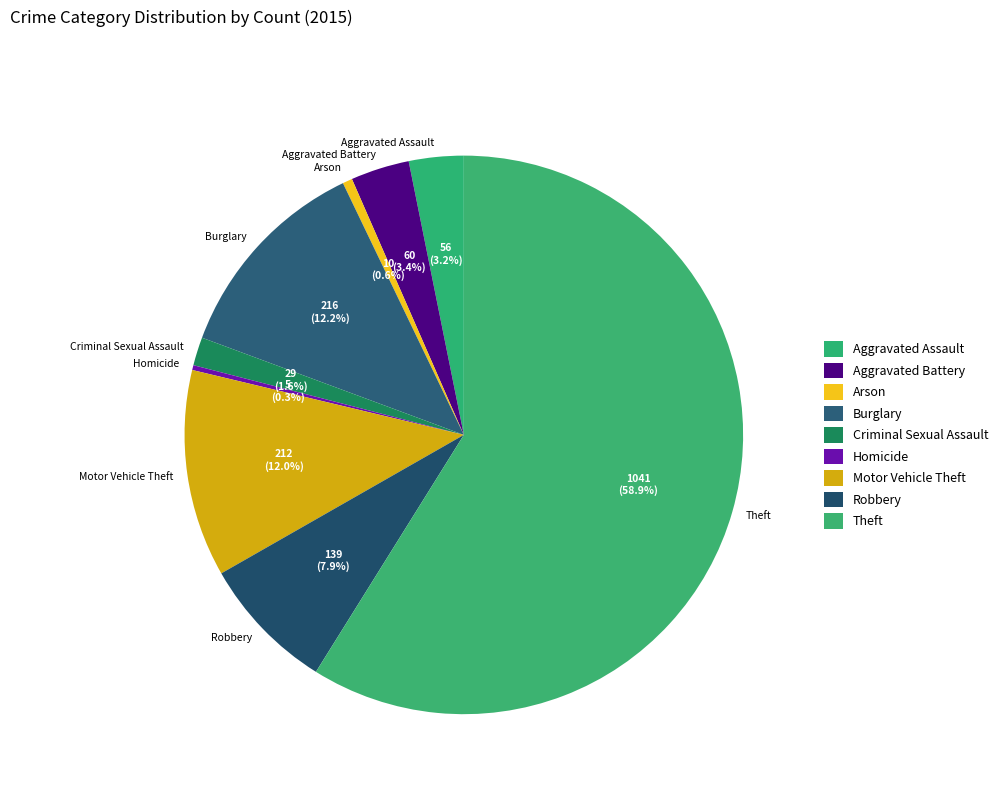

How many segments does this pie chart have?

9